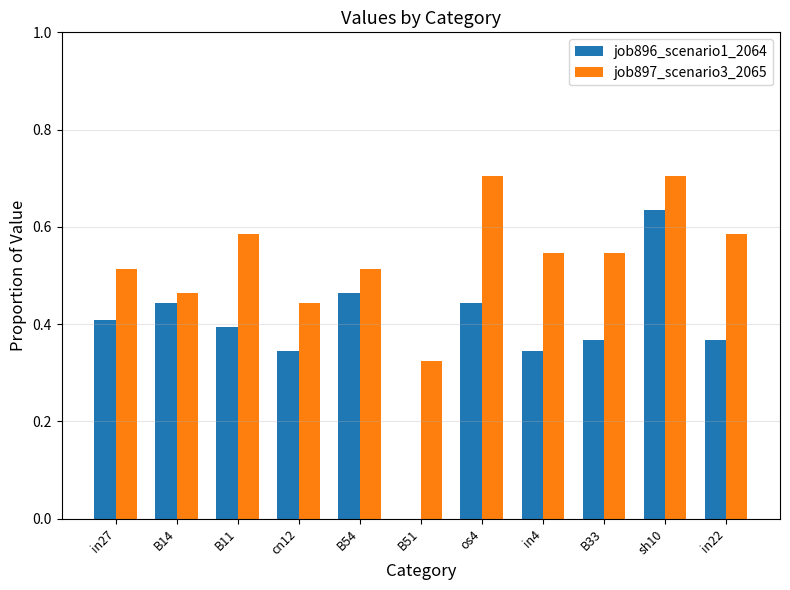

What is the sum of the job897_scenario3_2065 values at in27 and B33?

1.1